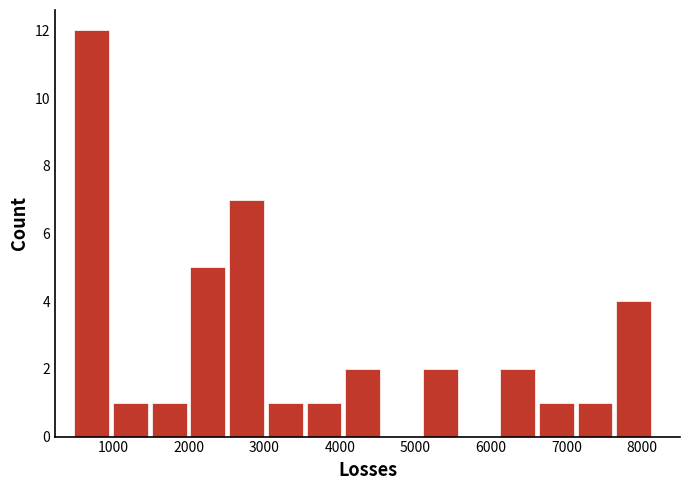

Reading left to right, list every bar in this chart as the range it spans on the x-axis followed by its height. Neither the bar edges nor the heights are printed on the chart, so give them approximately, as read against the axes.

500 to 1000: 12
1000 to 1500: 1
1500 to 2000: 1
2000 to 2500: 5
2500 to 3000: 7
3000 to 3600: 1
3600 to 4100: 1
4100 to 4600: 2
4600 to 5100: 0
5100 to 5600: 2
5600 to 6100: 0
6100 to 6600: 2
6600 to 7100: 1
7100 to 7700: 1
7700 to 8200: 4